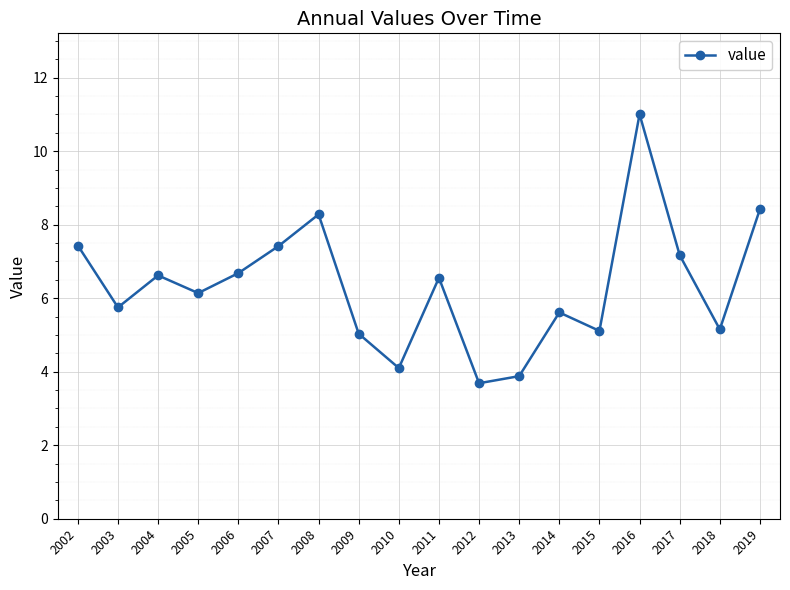

How many values are below 6?

8